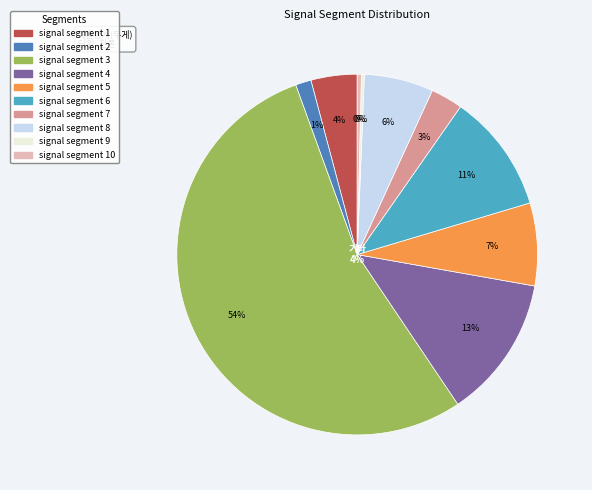

To the nearest percent, what is the average slice percentage?

10%